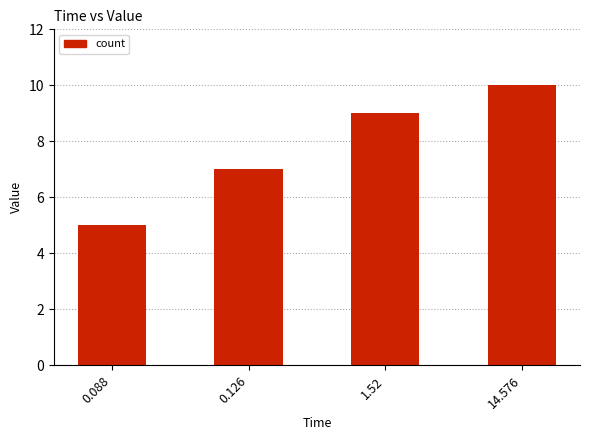

At which label is the value closest to 7?

0.126